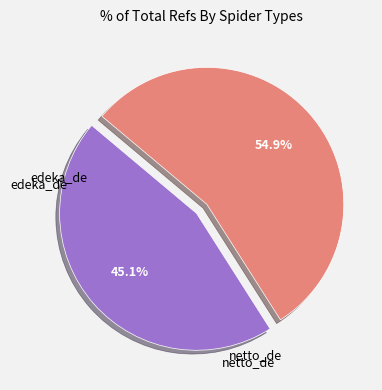

Count the number of slices in the pie.

2